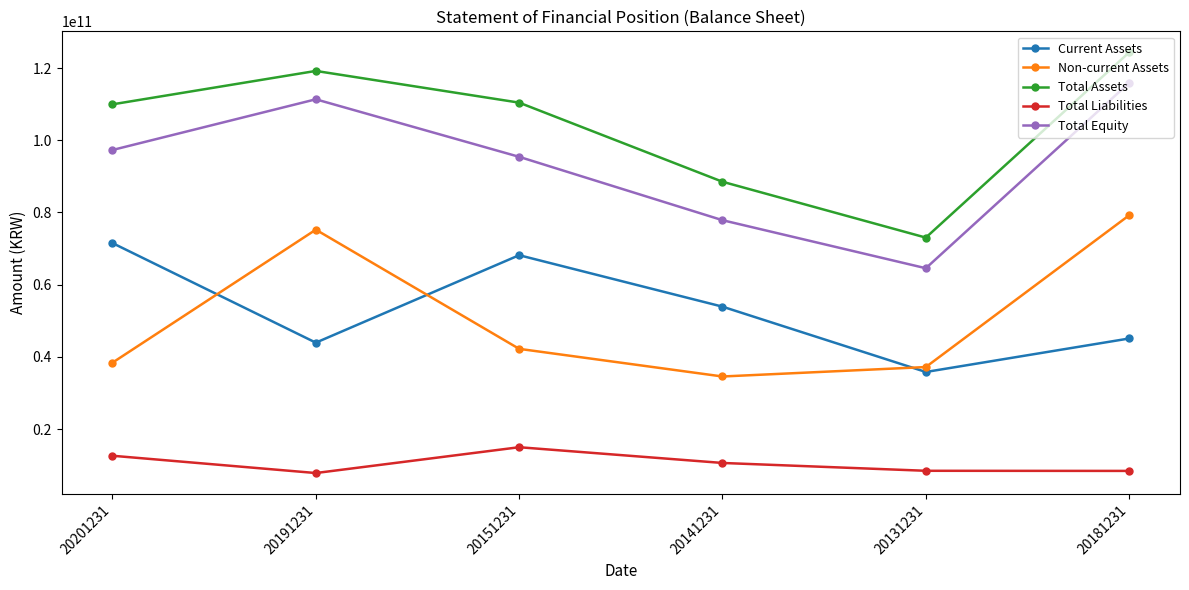

What are all the series names shown in the legend?

Current Assets, Non-current Assets, Total Assets, Total Liabilities, Total Equity